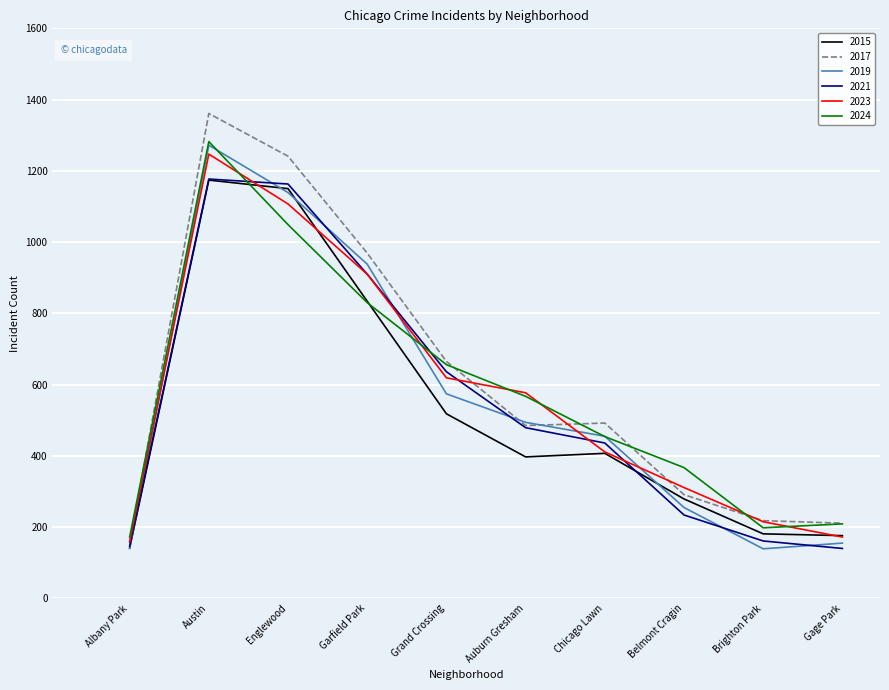

After their last crossing, which series has the higher values: 2015 or 2019?

2015